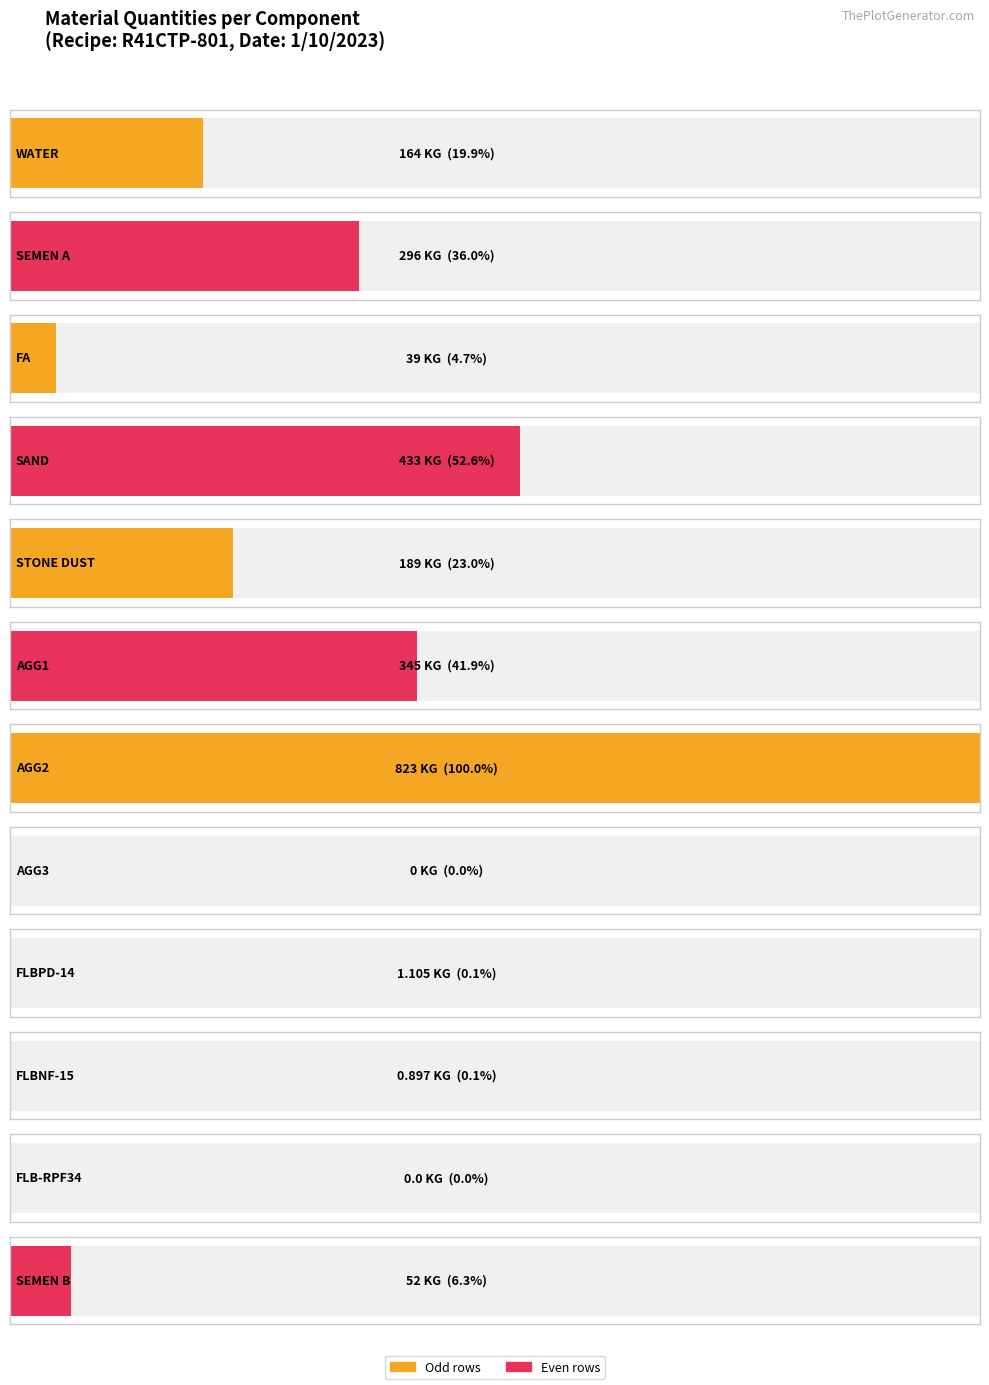

How many data points in Quantity (bmb06) are less than 164?

6